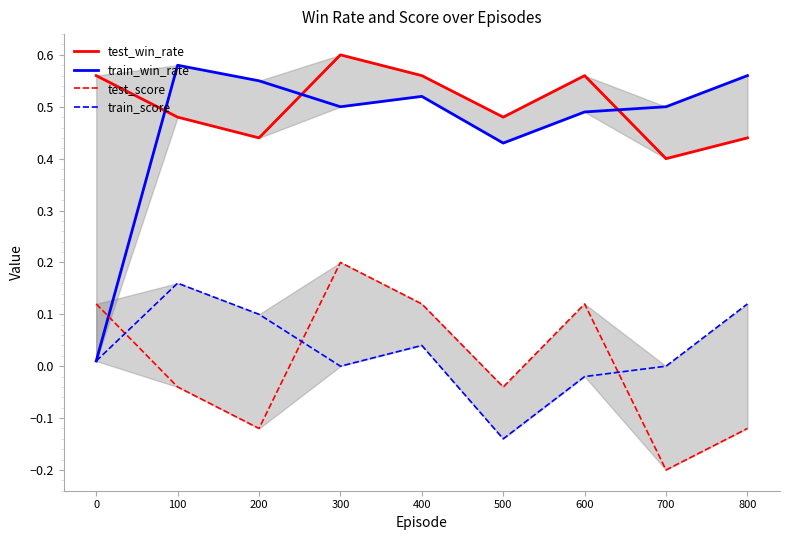

Rank the categories by test_win_rate value from lowest to highest.

700, 200, 800, 100, 500, 0, 400, 600, 300